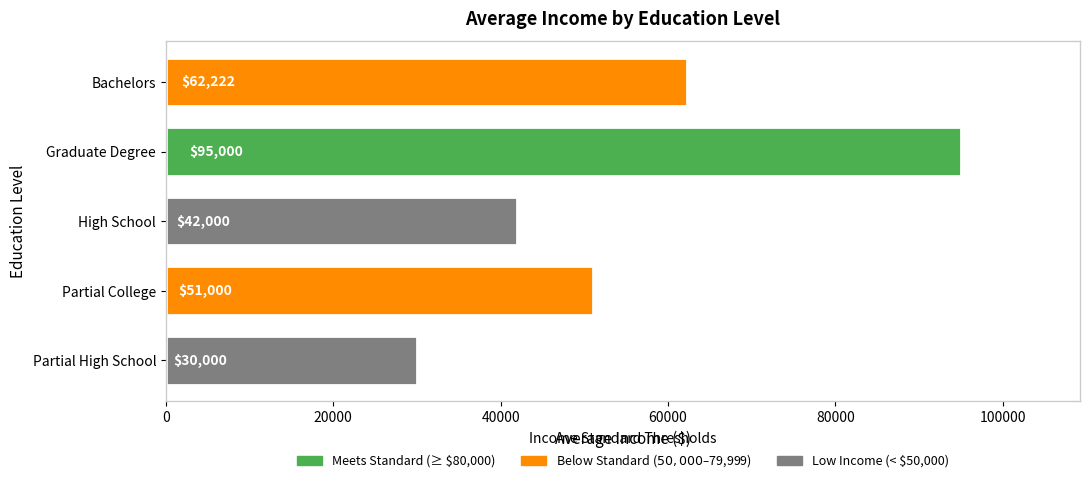

The value at Partial High School is 50303. True or false?

False